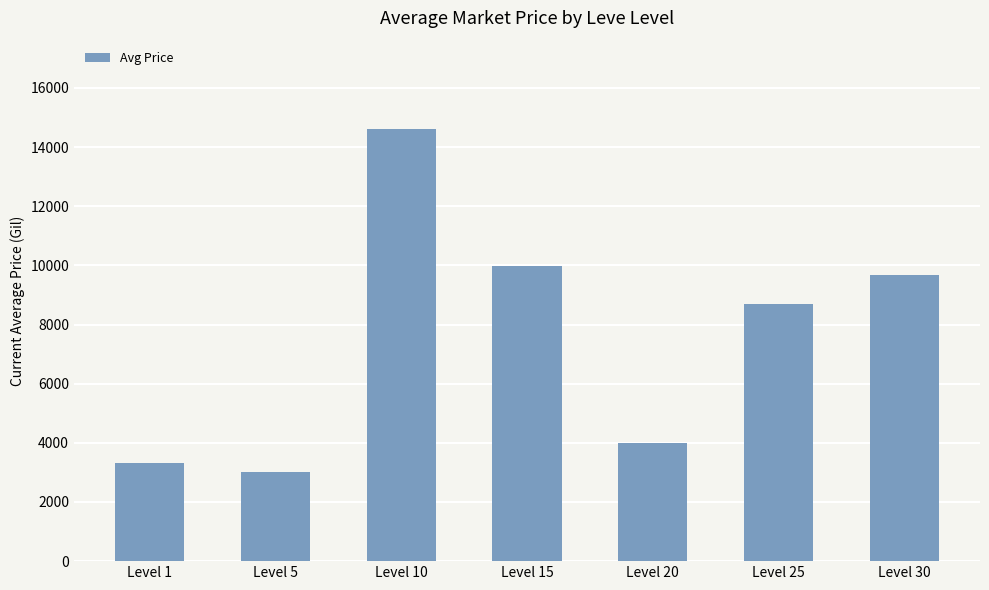

Read the value at Level 15, to the nearest 10.

10000